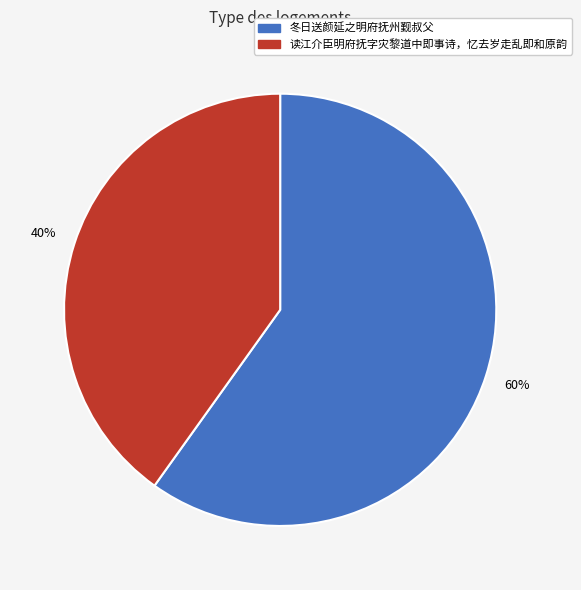

To the nearest percent, what is the average slice percentage?

50%